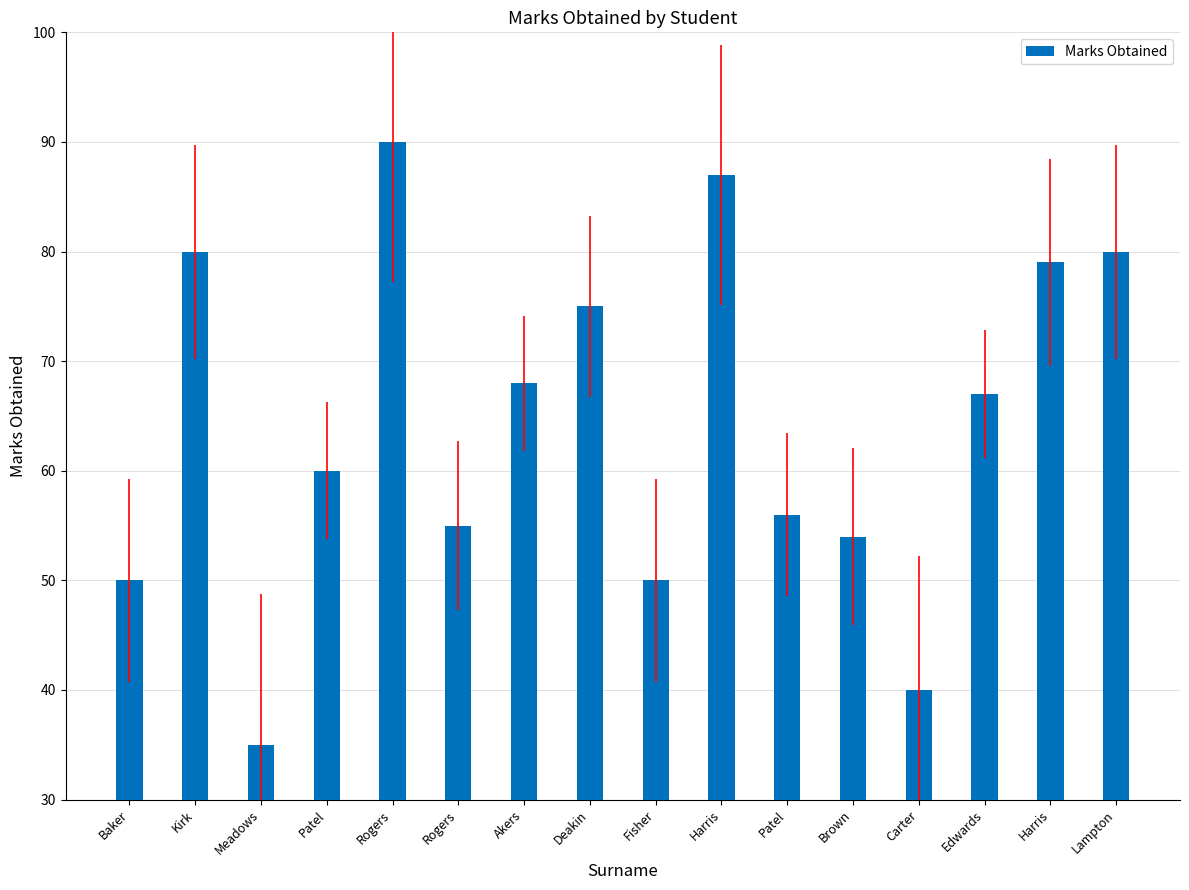

Does the chart contain stacked bars?

No